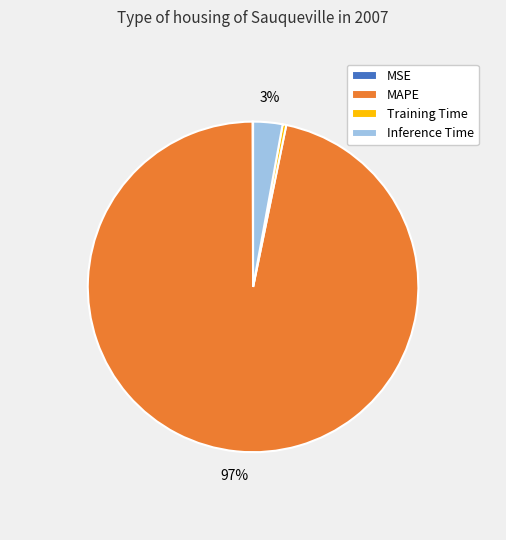

Which slice represents more than half of the pie?

MAPE